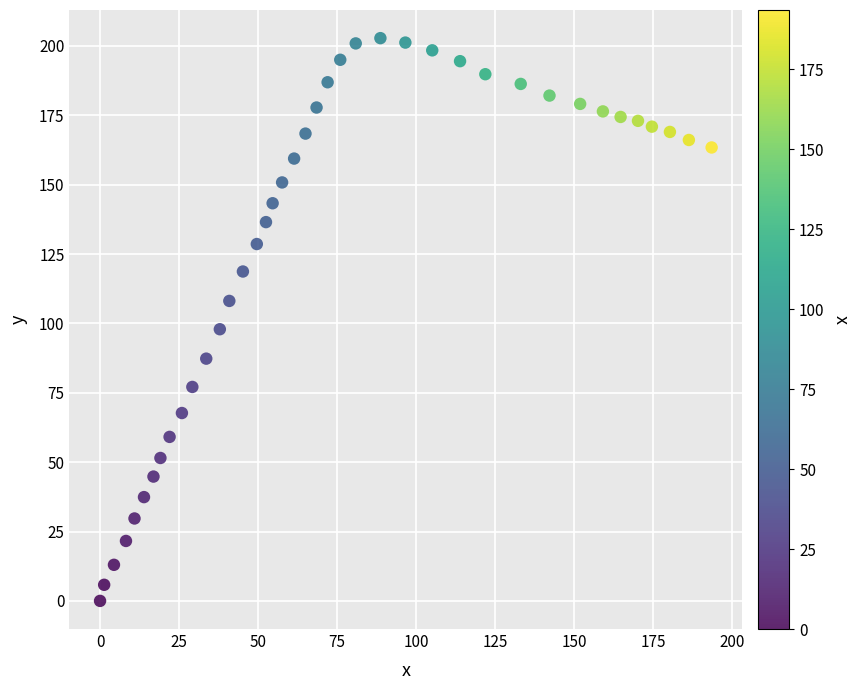

What is the range of X values (max minus min)?

193.5